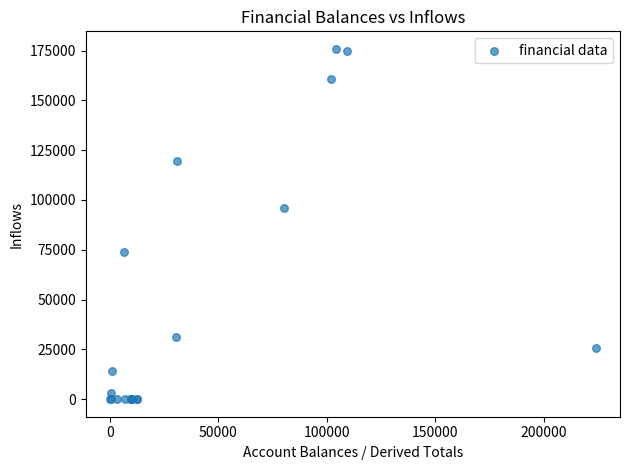

What Y value in the scatter plot is closest to 87935?

95870.2